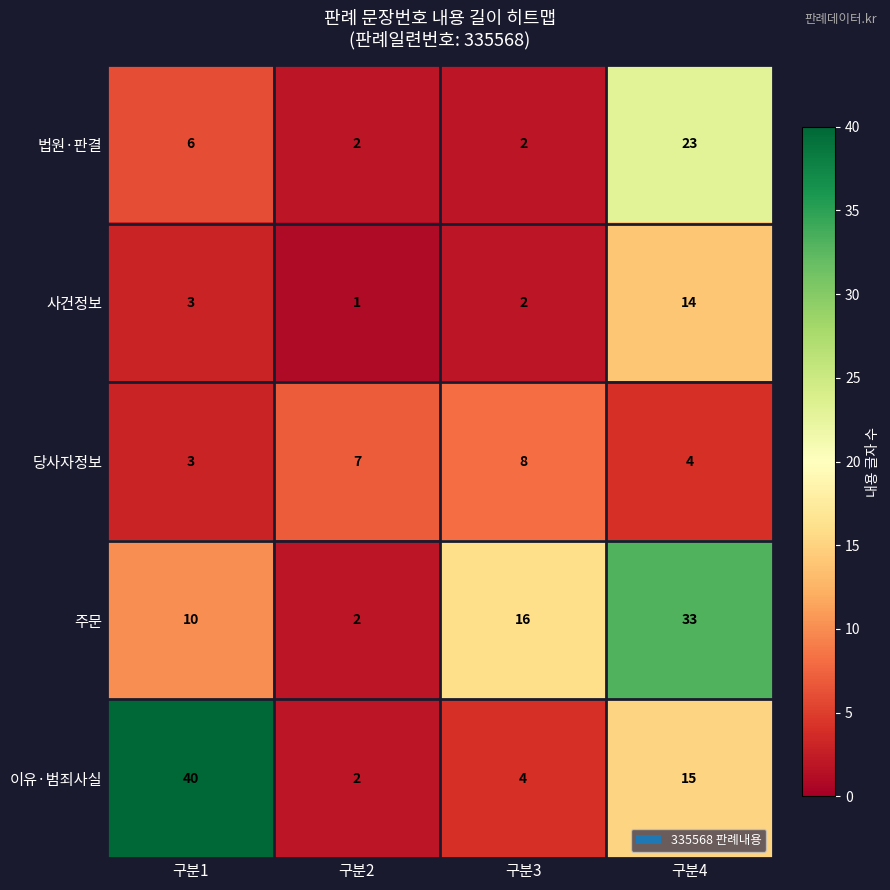

Which series changed the most between 구분1 and 구분3?

이유·범죄사실